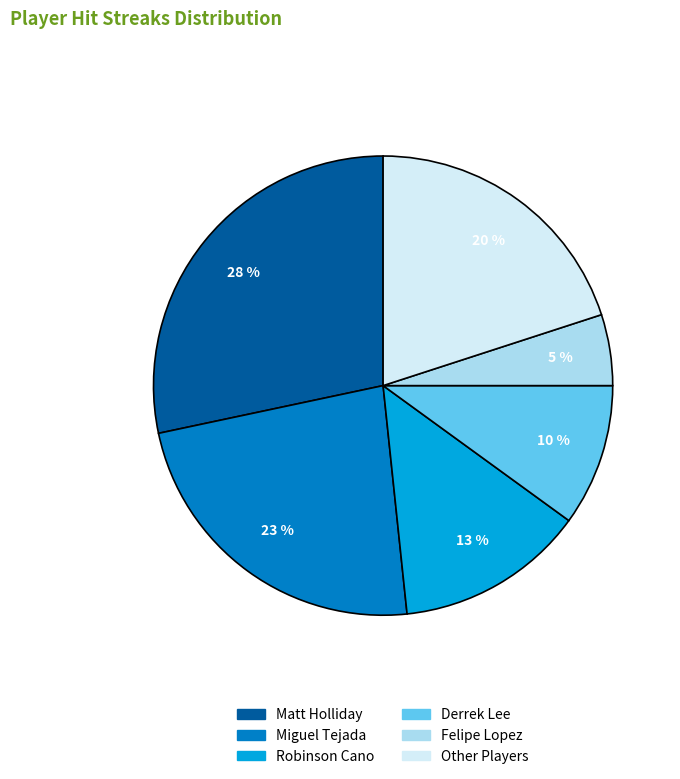

To the nearest percent, what is the difference between the largest and smallest slice percentages?

23%